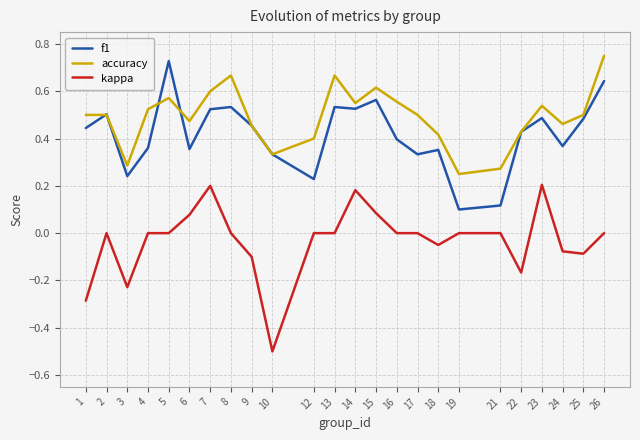

At which label does kappa reach its minimum?

10